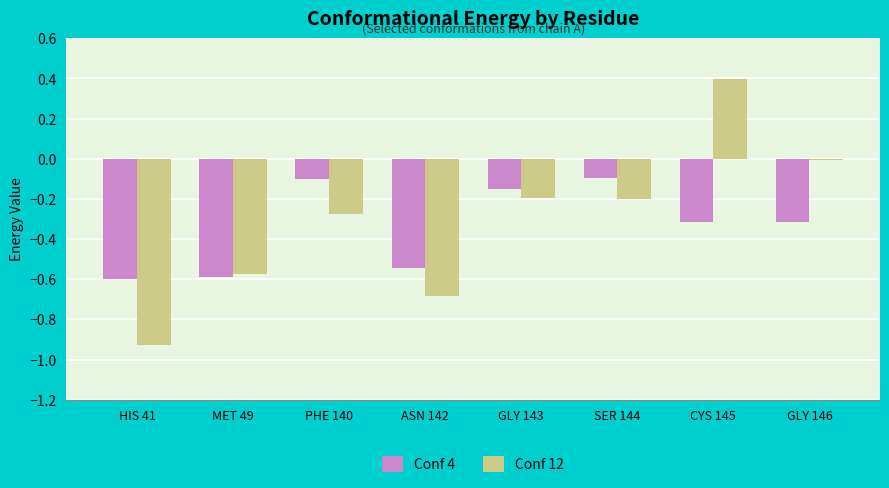

List the series in order of their peak value, highest first.

Conf 12, Conf 4